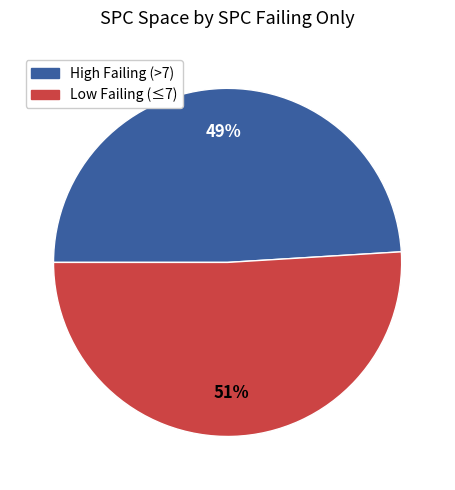

How many segments does this pie chart have?

2